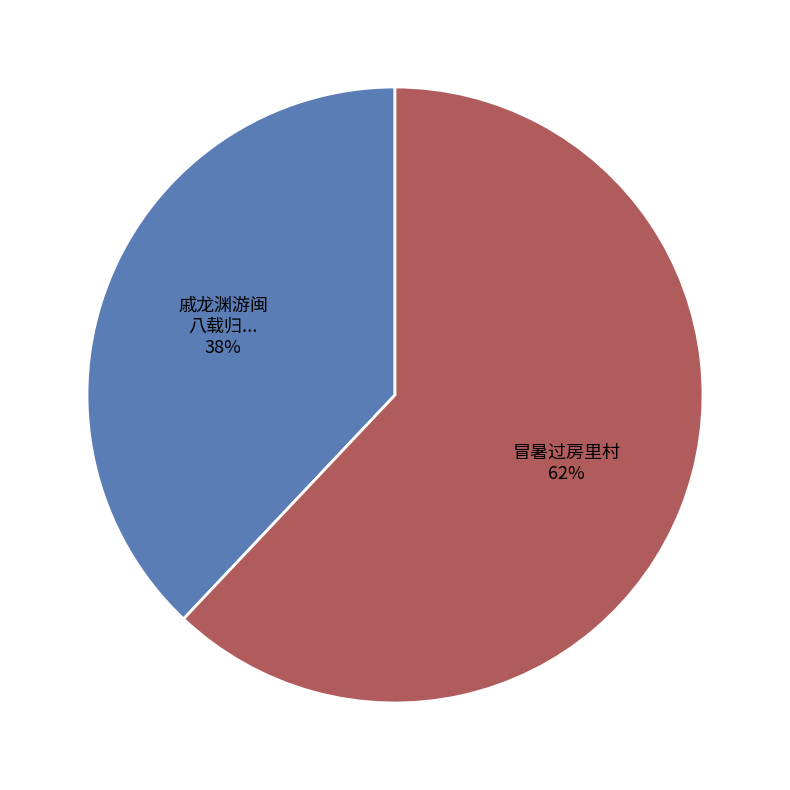

Is there a majority slice in this chart?

Yes